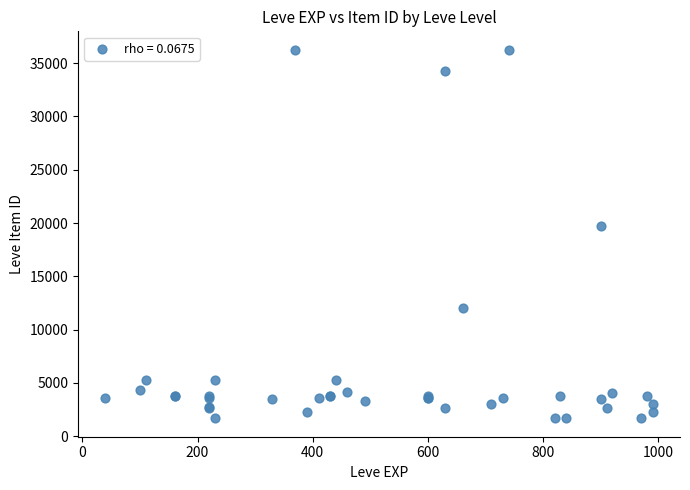

What Y value in the scatter plot is closest to 18967?

19744